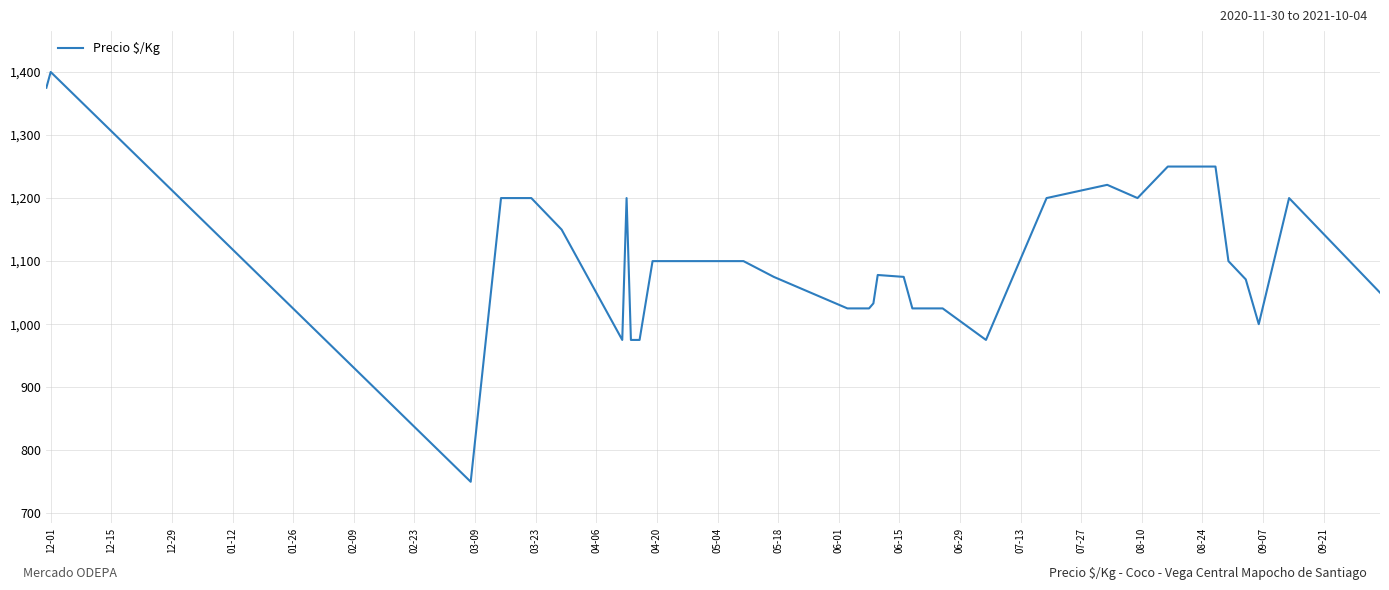

What is the maximum value shown in the chart?

1400